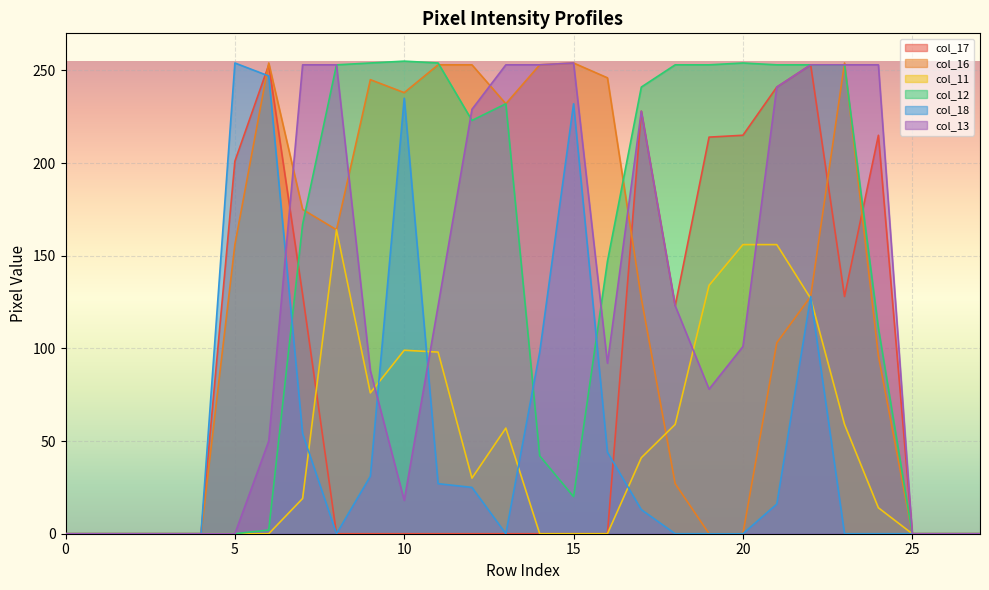

Is the value of col_18 at 5 greater than the value of col_12 at 25?

Yes